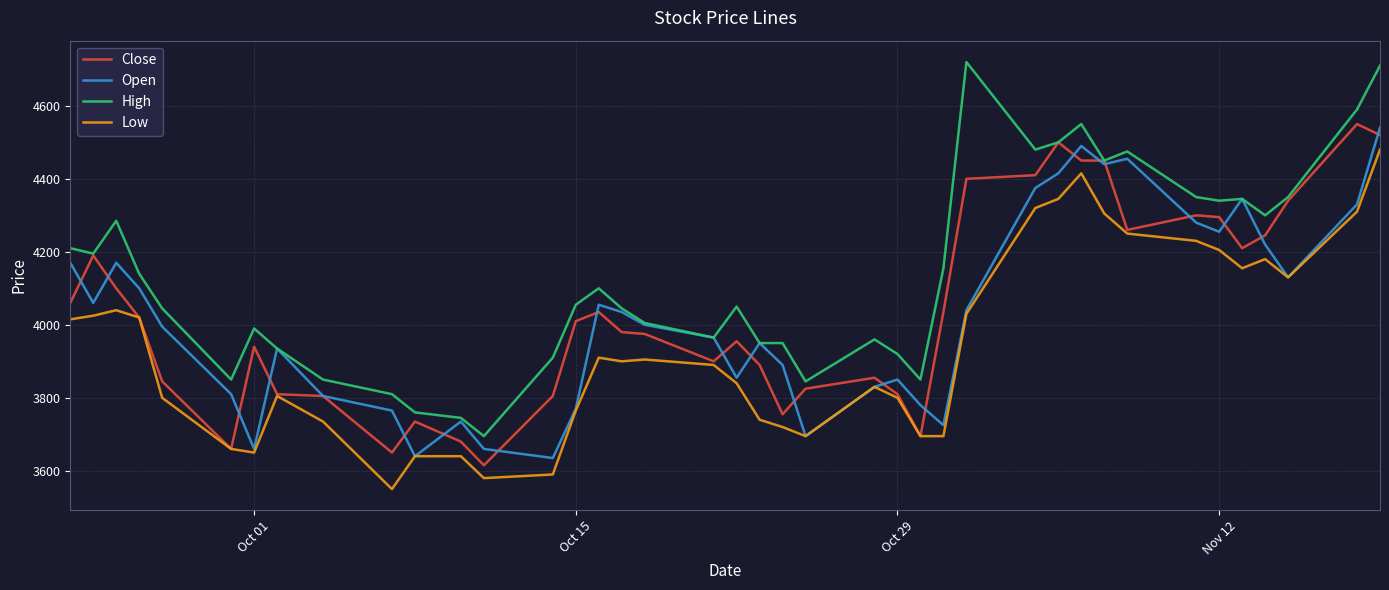

True or false: Low and High cross at least once.

False